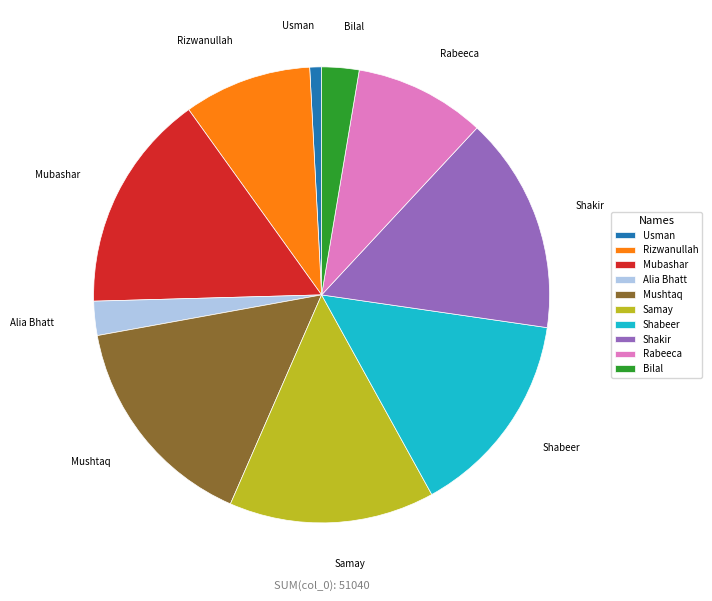

Combined, do Mushtaq and Rizwanullah account for over 50%?

No